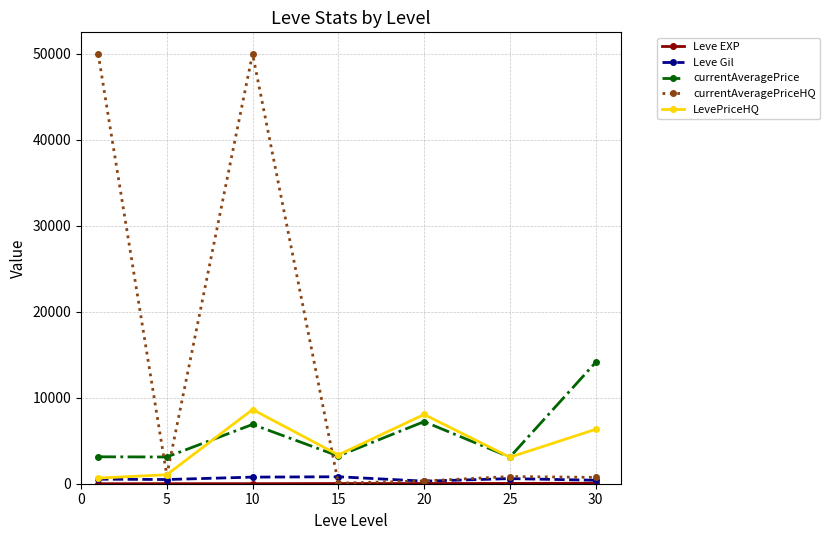

Which series has the largest range (max minus min)?

currentAveragePriceHQ